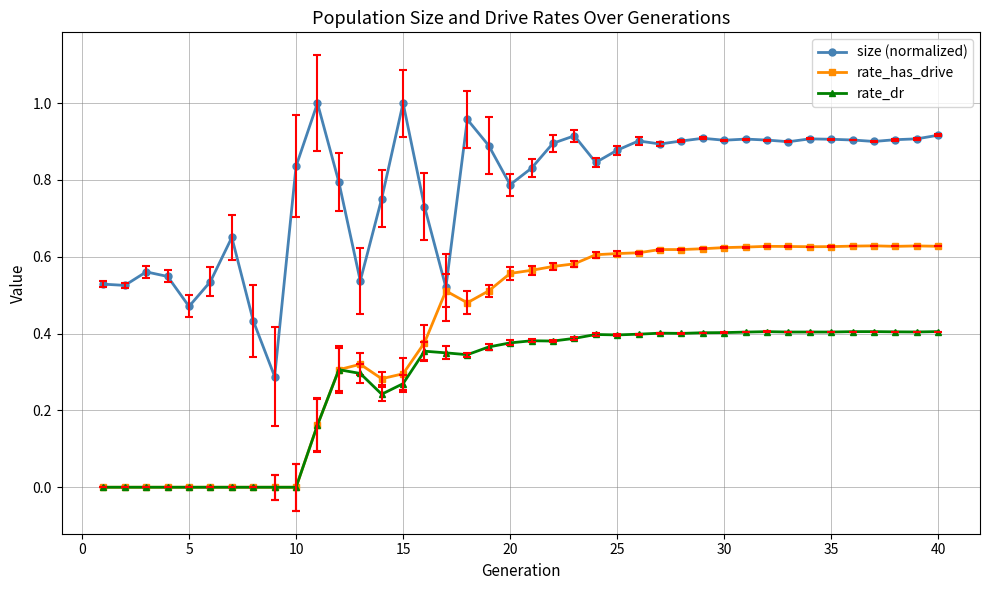

True or false: rate_dr and size (normalized) cross at least once.

False